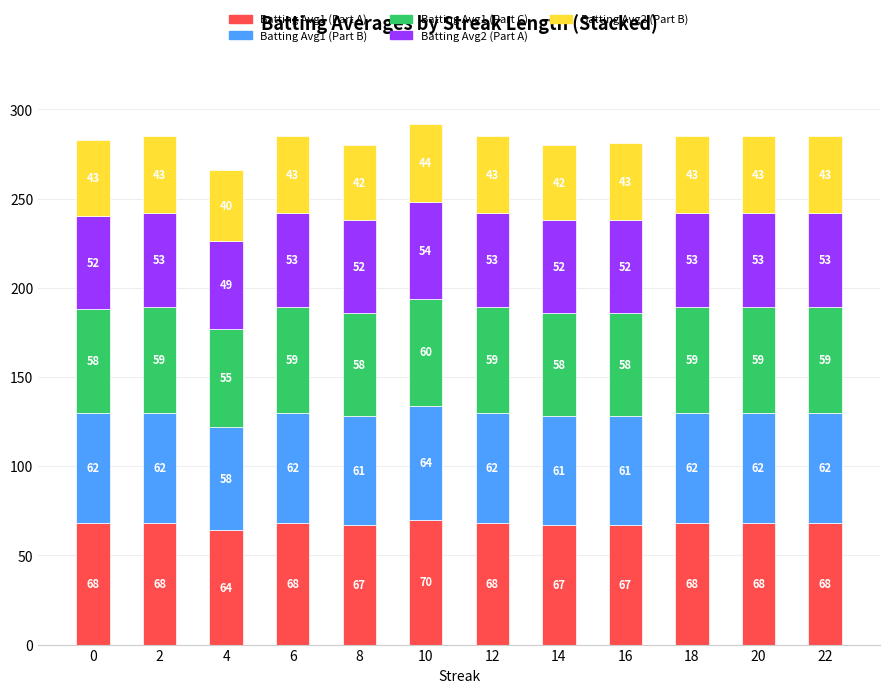

What is the total value across all series at 8?

280